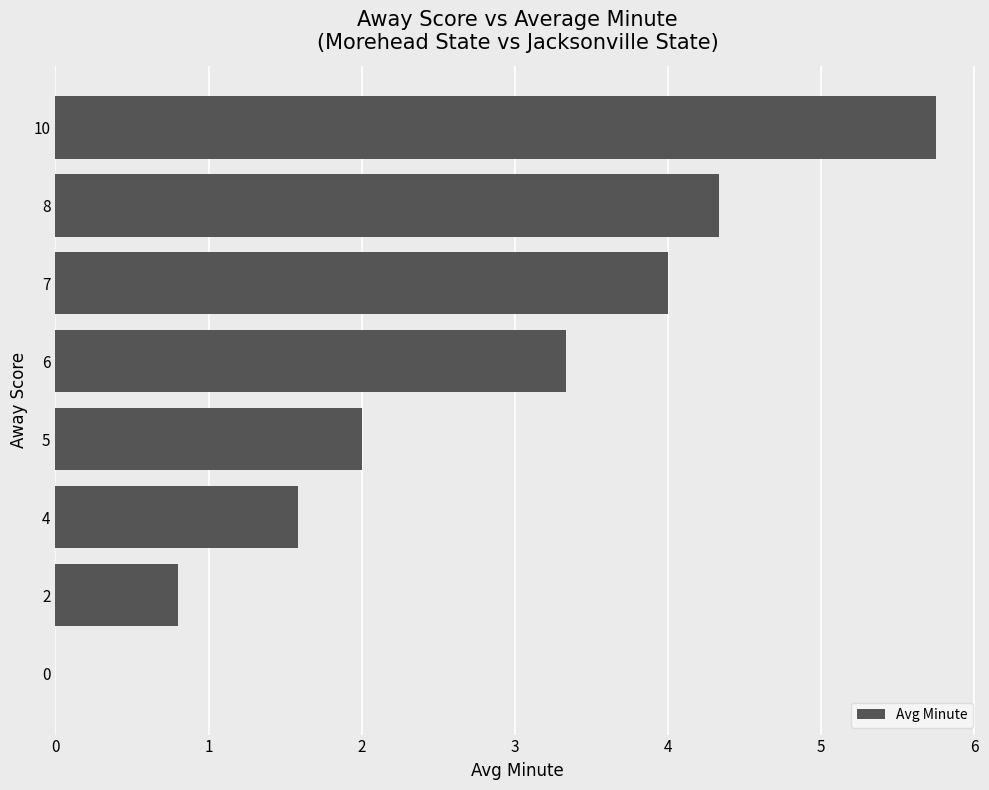

What is the maximum value shown in the chart?

5.8